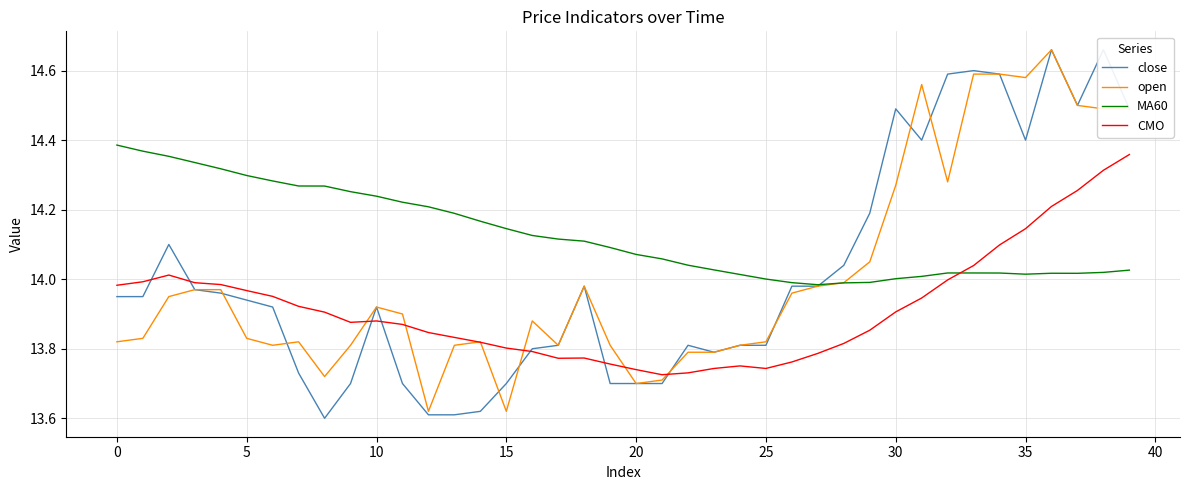

How many interior local valleys does the MA60 series have?

3